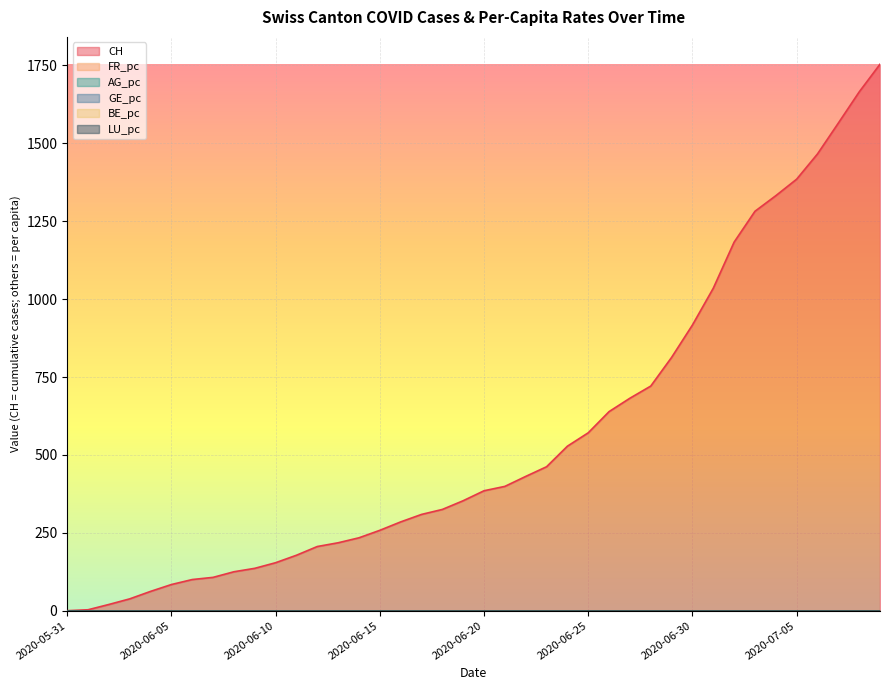

How many lines are shown in the chart?

6